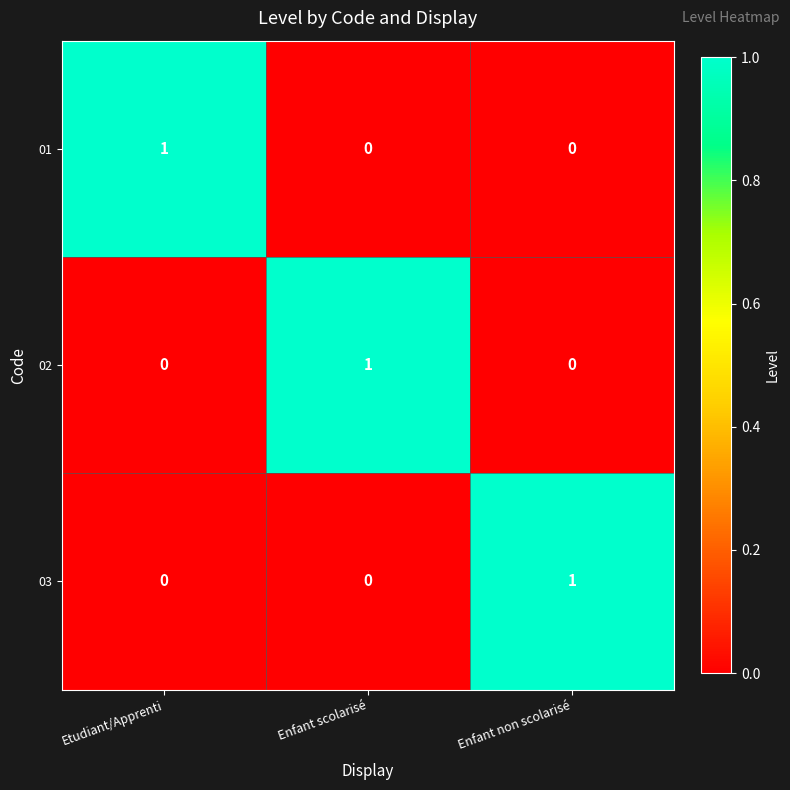

The 03 series shows -1 at Etudiant/Apprenti. True or false?

False